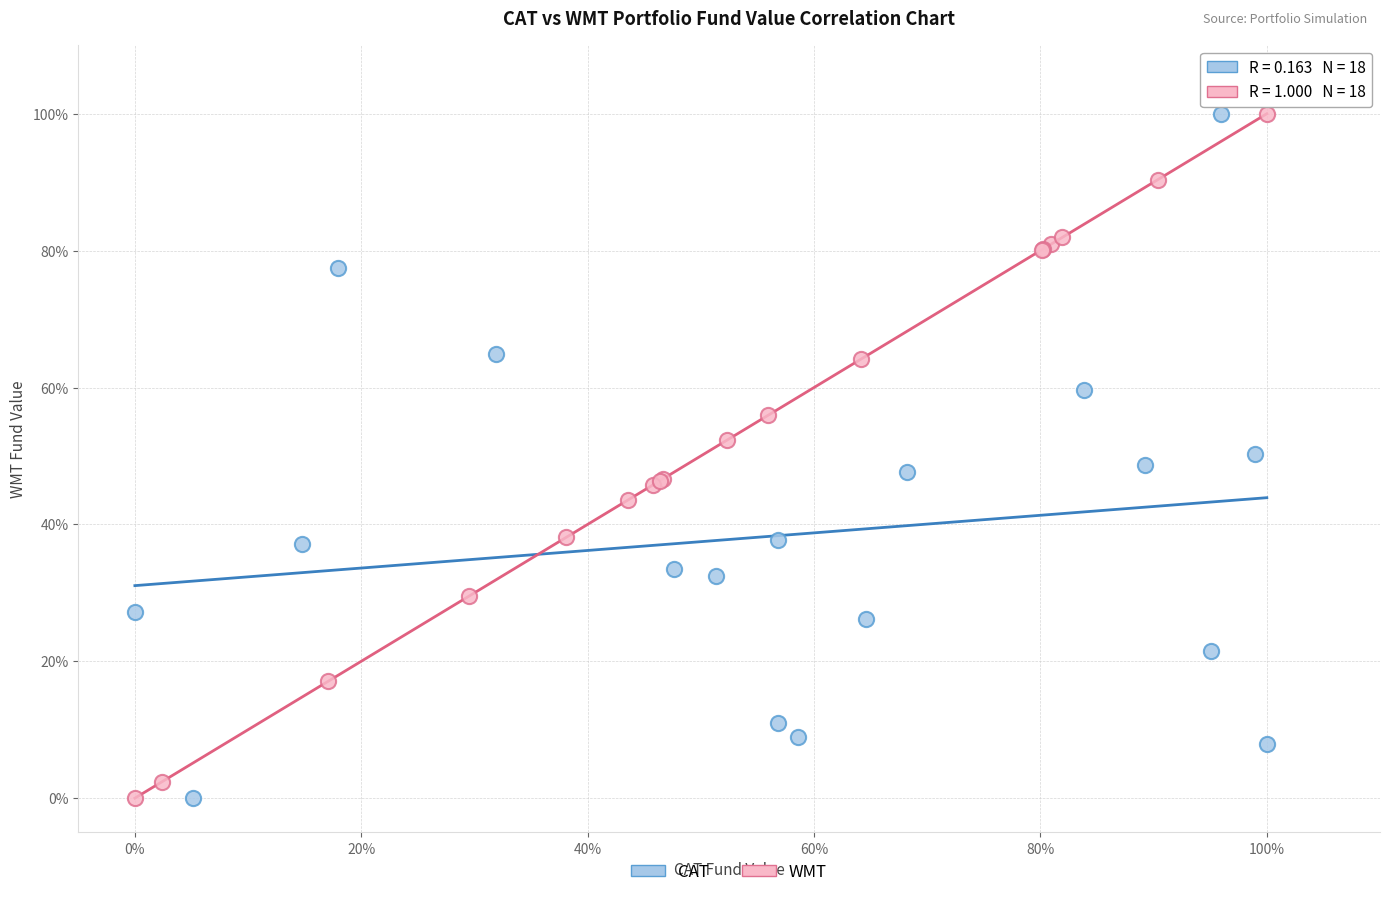

What are all the series names shown in the legend?

CAT, WMT